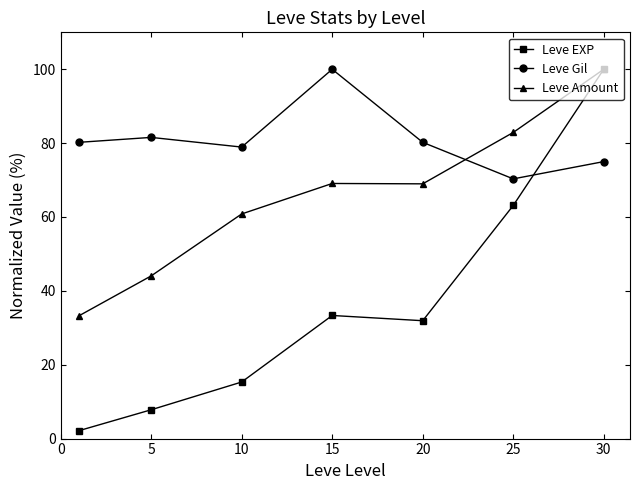

Which series has the widest spread of values?

Leve EXP